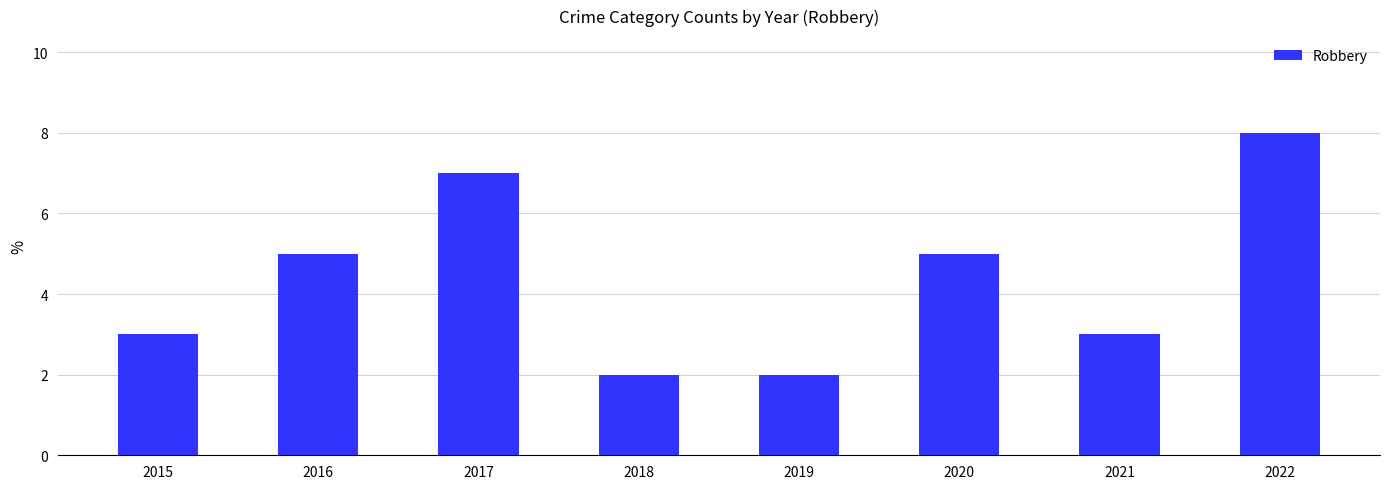

What is the minimum value shown in the chart?

2